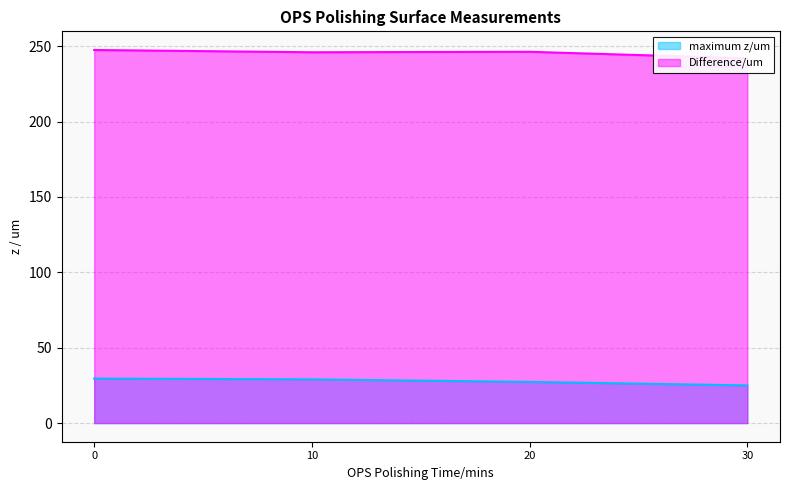

Rank the series by their maximum value, from lowest to highest.

maximum z/um, Difference/um